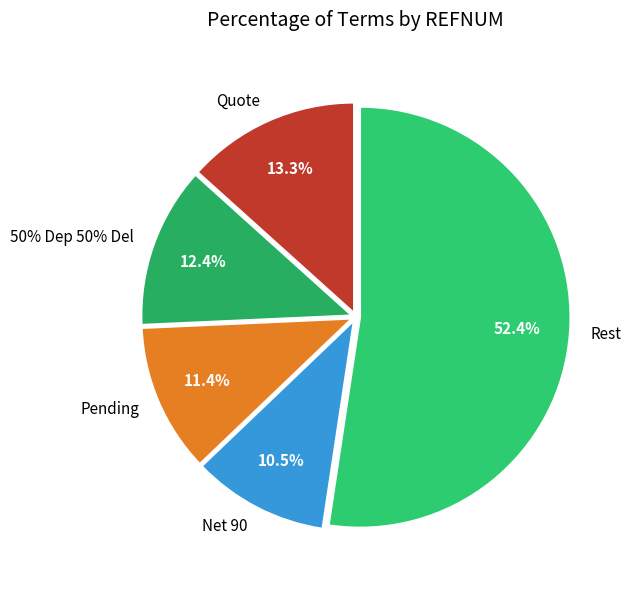

To the nearest percent, what percentage of the pie is Quote?

13%